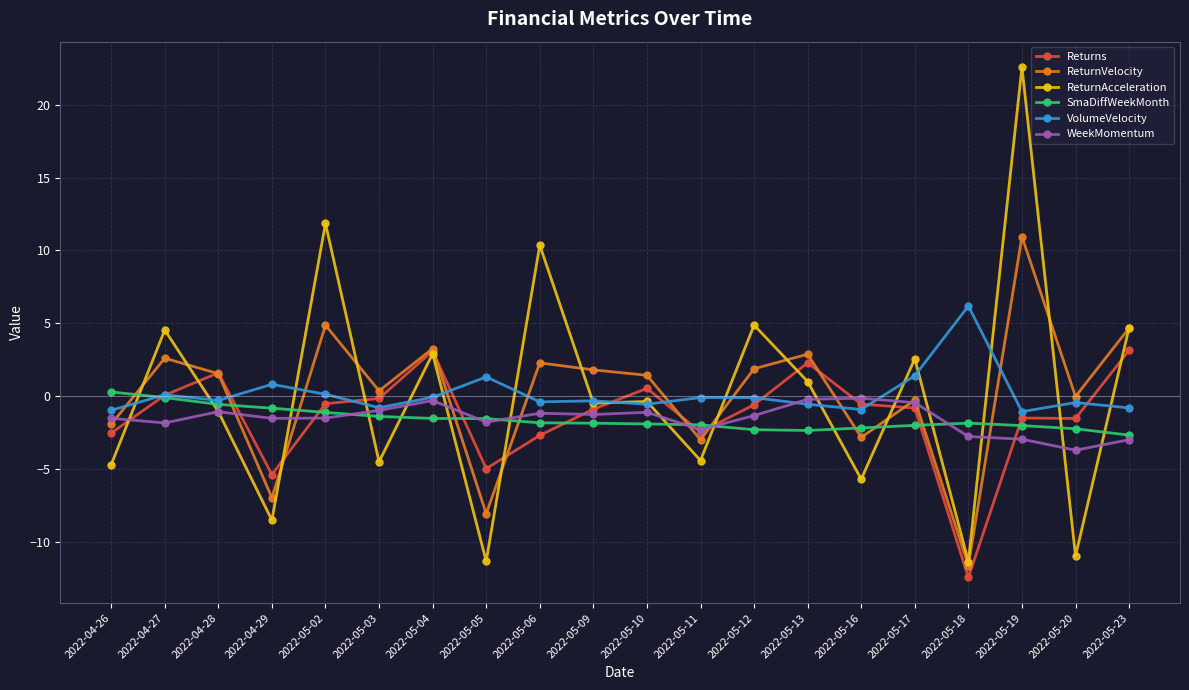

What is the label of the 20th point from the left?

2022-05-23